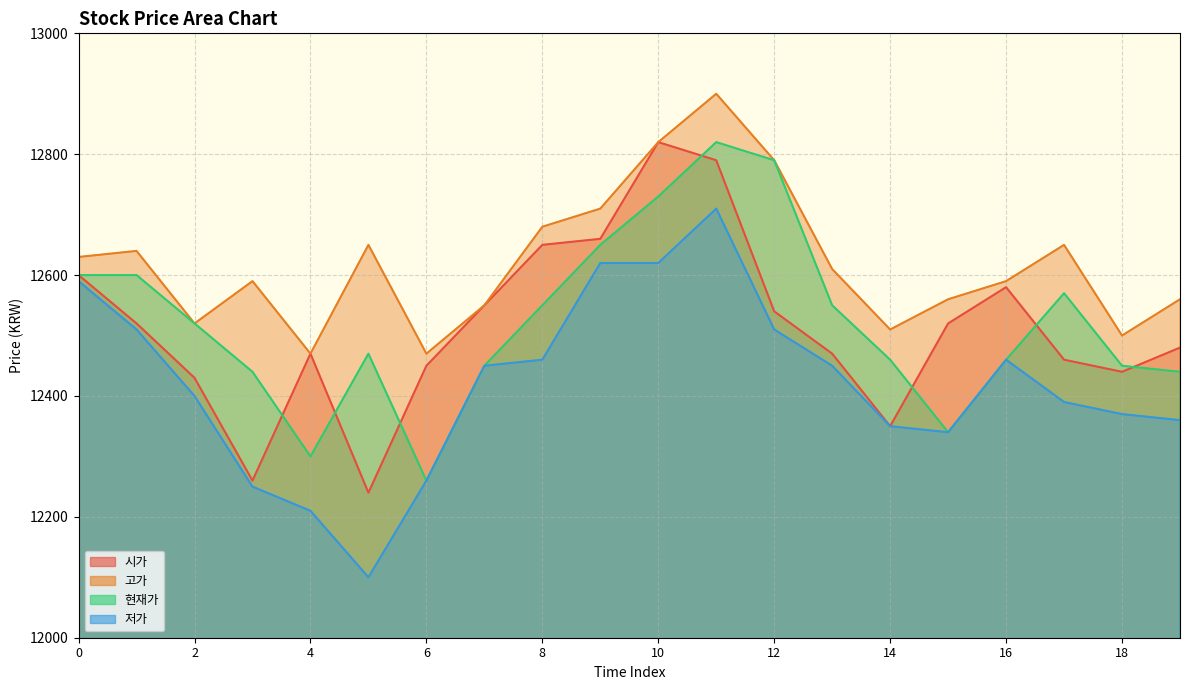

True or false: 현재가 and 저가 intersect in this chart.

False